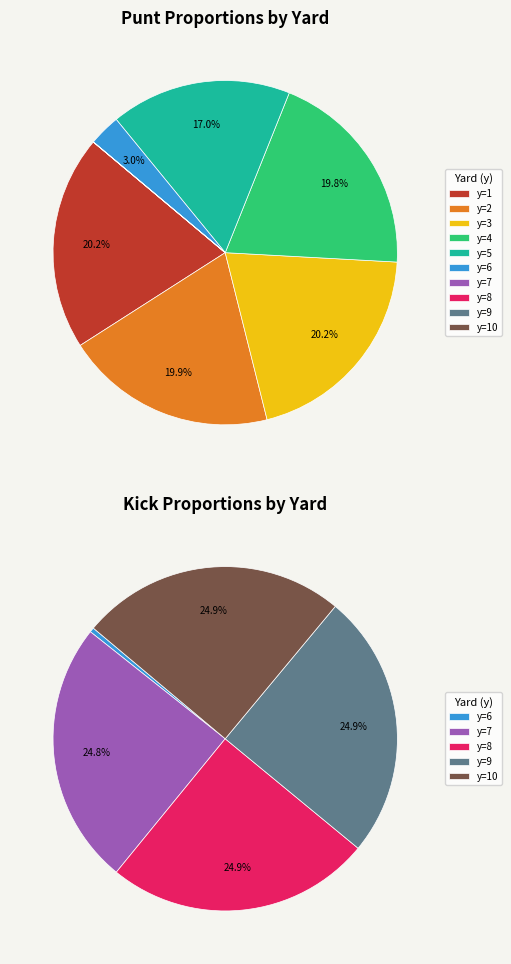

True or false: y=8 accounts for 25% of the total.

True